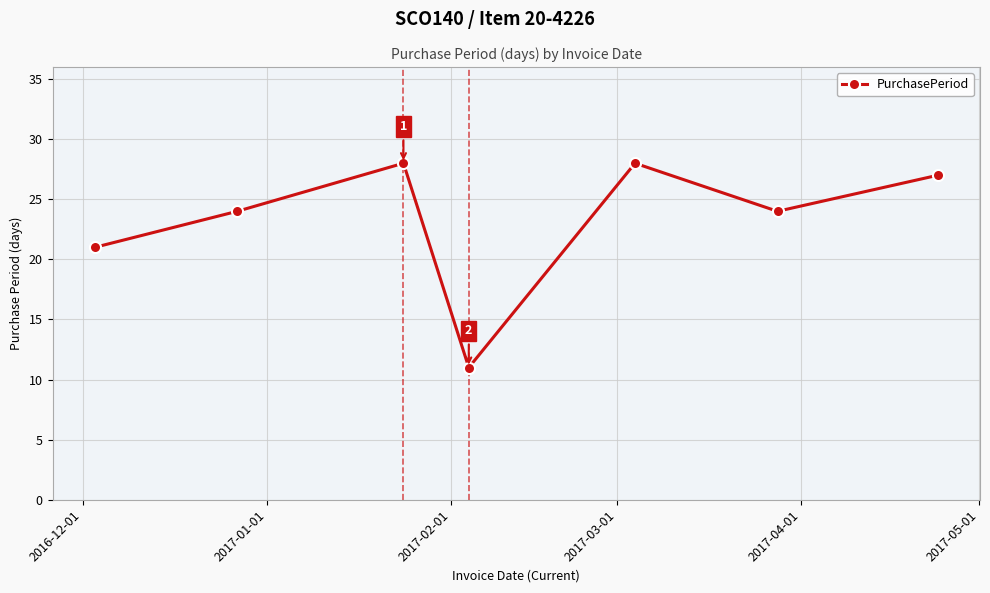

What is the maximum value shown in the chart?

28